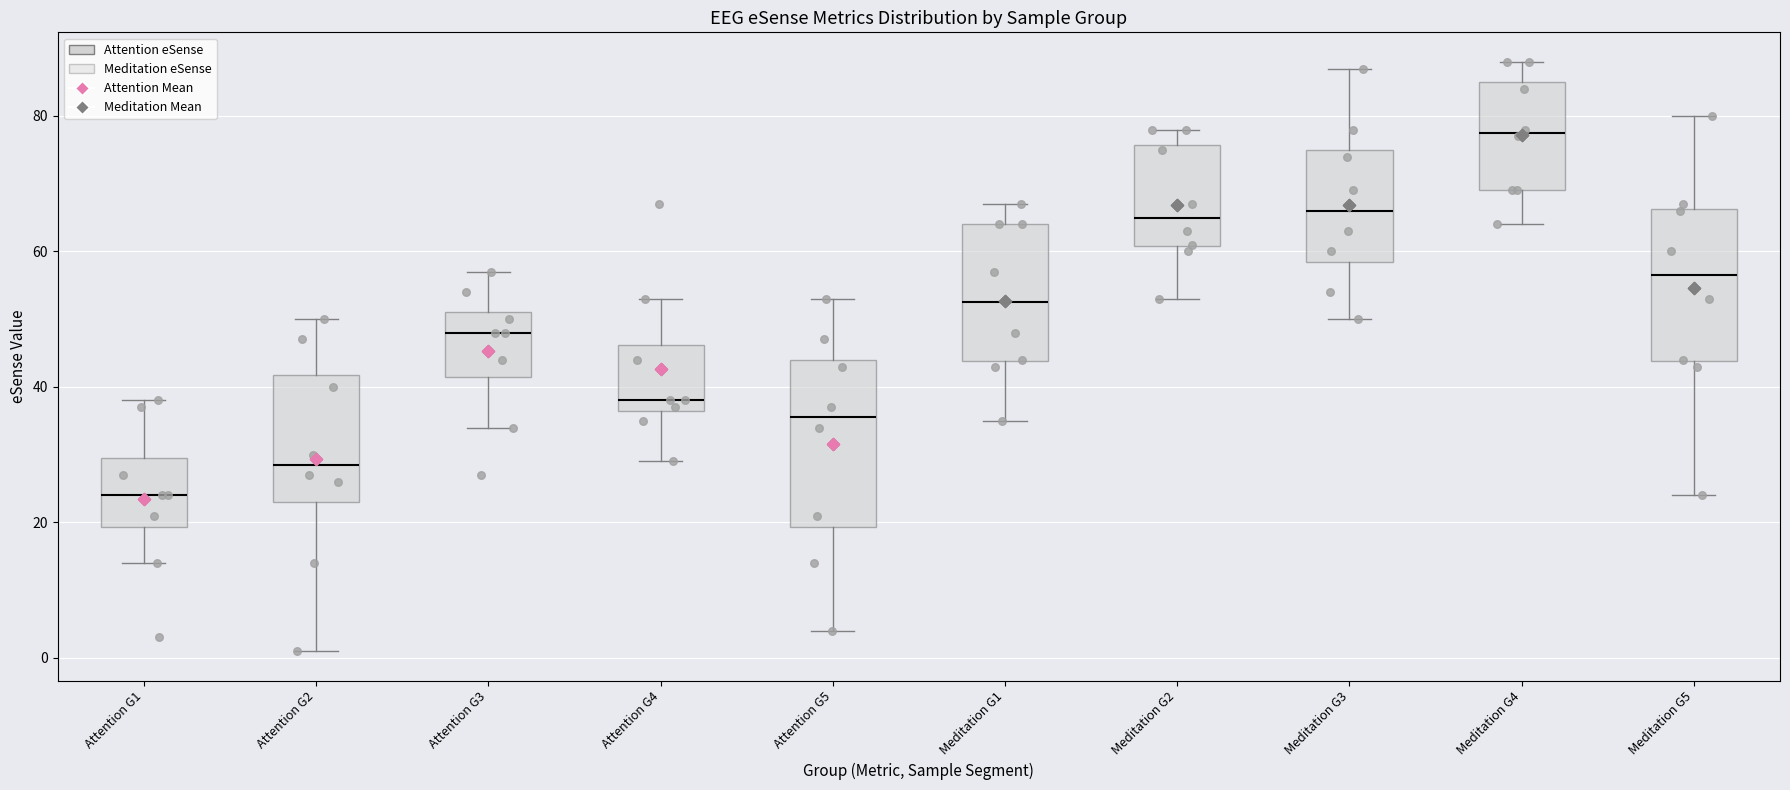

Reading left to right, read every box against the y-axis: the position of its median line, the range the box covers, and the ends of its whiskers. The values are not printed on the chart, so give them approximately, as read against the axis.

Attention G1: median 24, box 20 to 30, whiskers 14 to 38
Attention G2: median 28, box 24 to 42, whiskers 2 to 50
Attention G3: median 48, box 42 to 52, whiskers 34 to 58
Attention G4: median 38, box 36 to 46, whiskers 30 to 54
Attention G5: median 36, box 20 to 44, whiskers 4 to 54
Meditation G1: median 52, box 44 to 64, whiskers 36 to 68
Meditation G2: median 66, box 60 to 76, whiskers 54 to 78
Meditation G3: median 66, box 58 to 76, whiskers 50 to 88
Meditation G4: median 78, box 70 to 86, whiskers 64 to 88
Meditation G5: median 56, box 44 to 66, whiskers 24 to 80